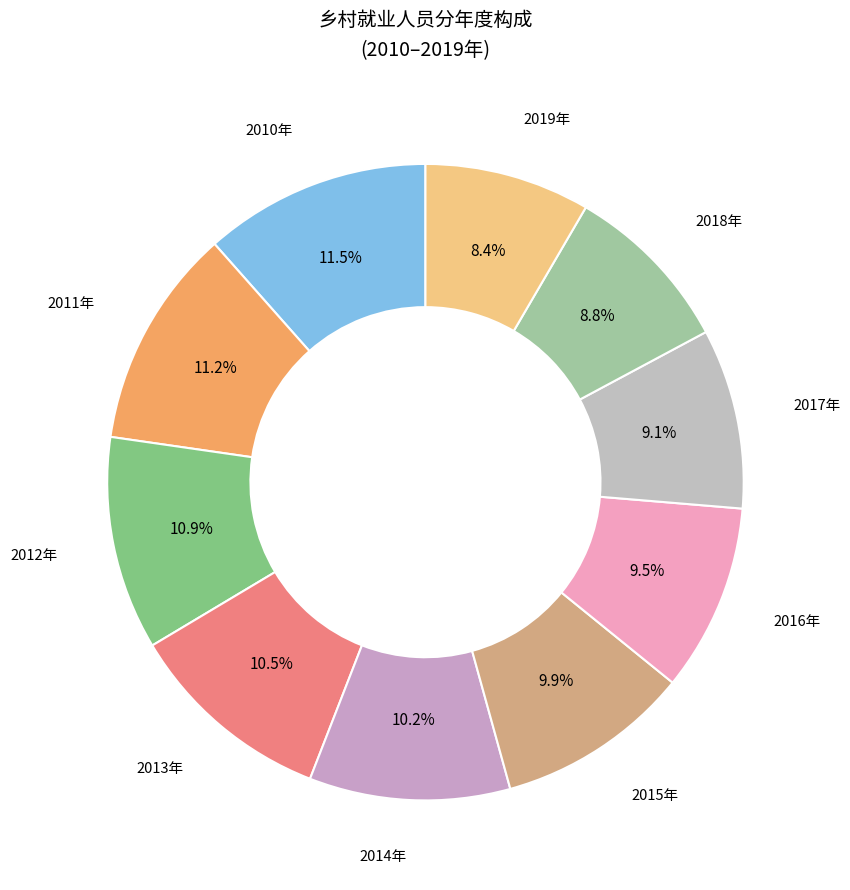

Combined, do 2016年 and 2010年 account for over 50%?

No